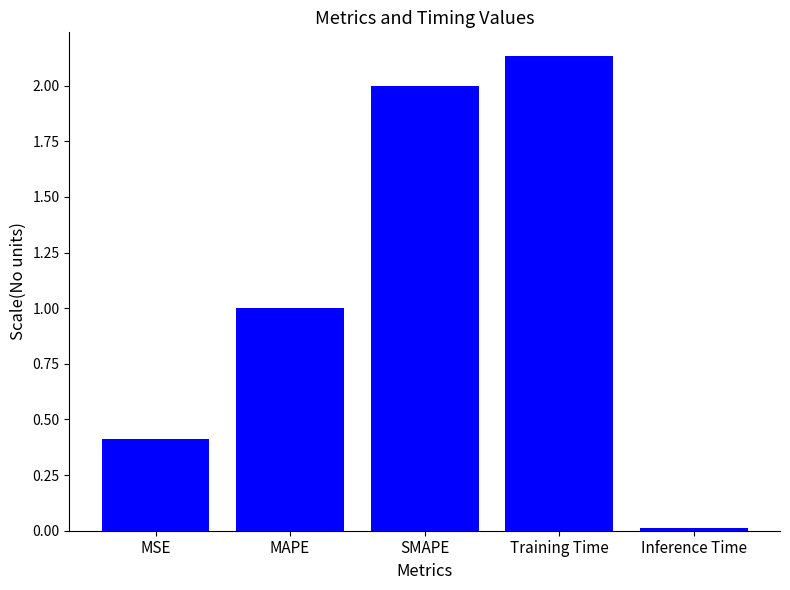

Between Inference Time and Training Time, which is larger?

Training Time